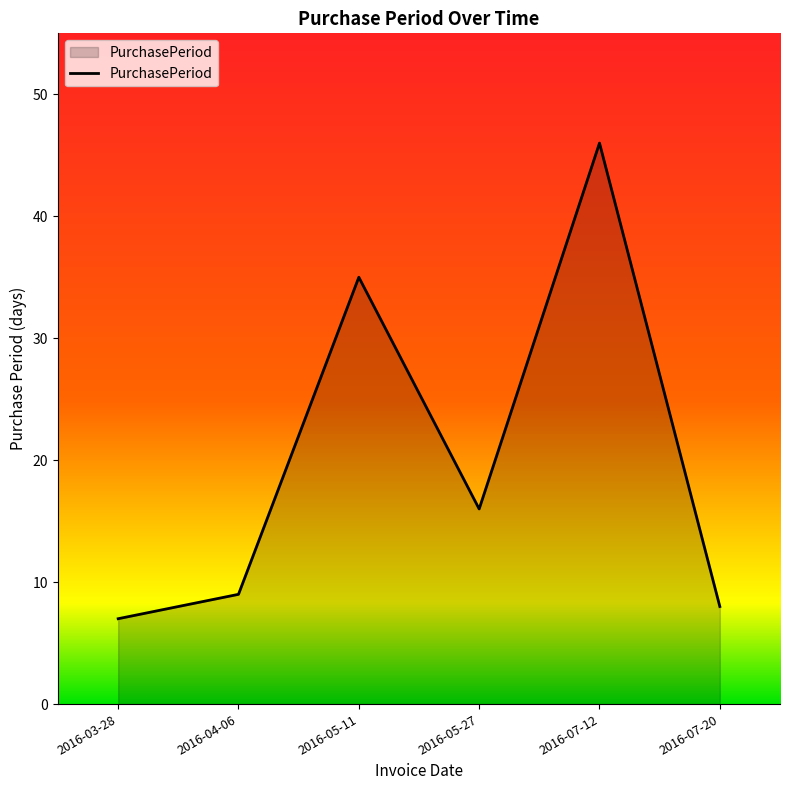

What position from the right is 2016-07-12?

2